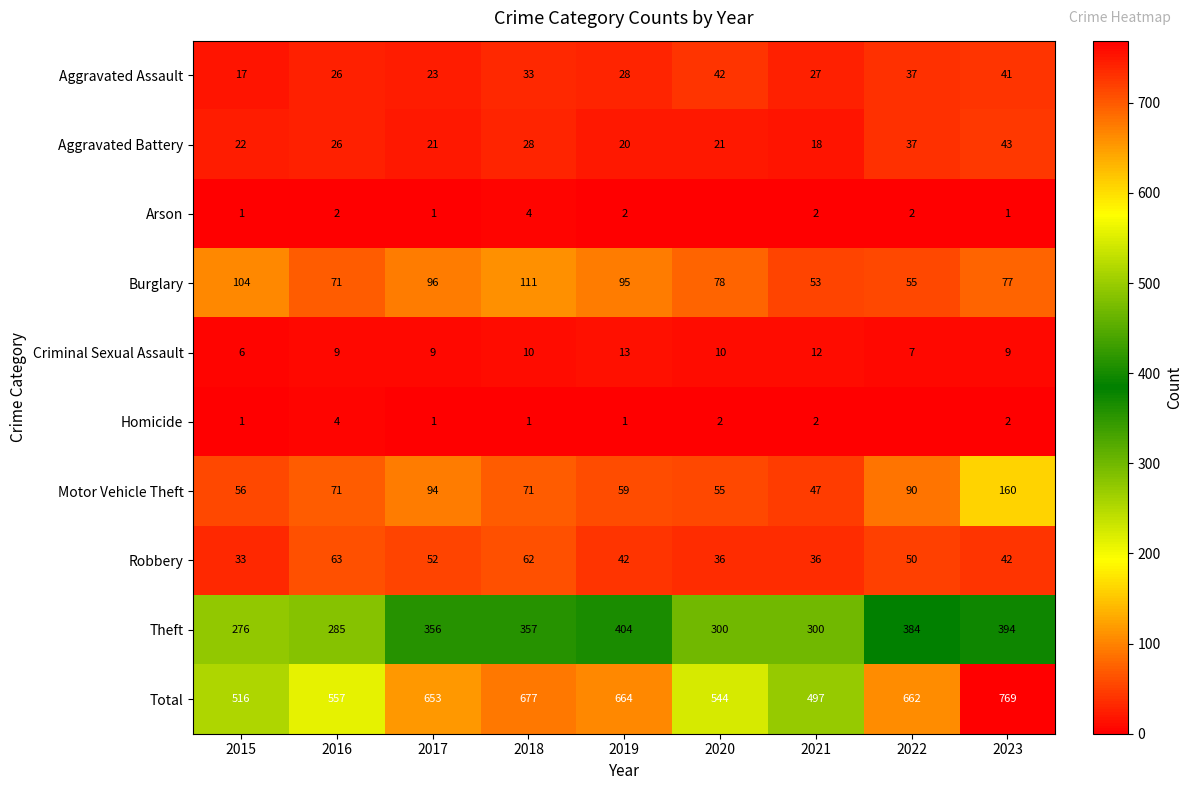

The Aggravated Assault series shows 47 at 2019. True or false?

False